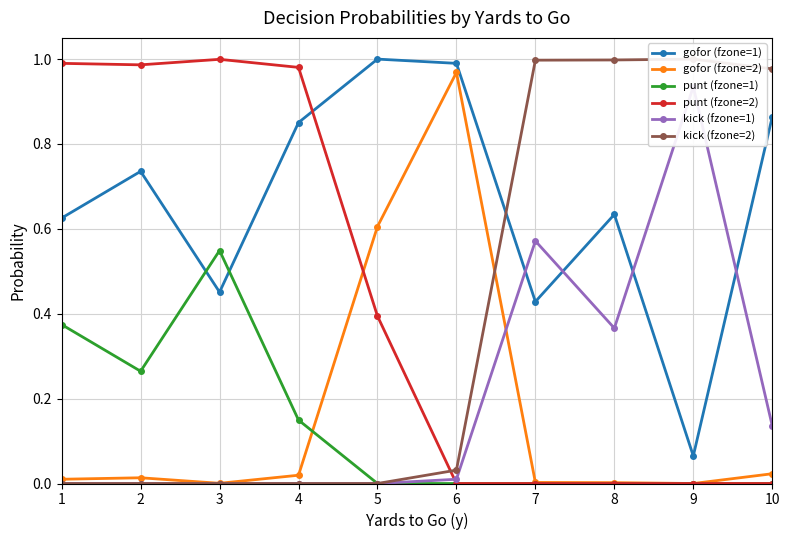

Reading left to right, what are all the values shown in this chart?

gofor (fzone=1): 1=0.6	2=0.7	3=0.5	4=0.9	5=1.0	6=1.0	7=0.4	8=0.6	9=0.1	10=0.9
gofor (fzone=2): 1=0.0	2=0.0	3=0.0	4=0.0	5=0.6	6=1.0	7=0.0	8=0.0	9=0.0	10=0.0
punt (fzone=1): 1=0.4	2=0.3	3=0.5	4=0.1	5=0.0	6=0.0	7=0.0	8=0.0	9=0.0	10=0.0
punt (fzone=2): 1=1.0	2=1.0	3=1.0	4=1.0	5=0.4	6=0.0	7=0.0	8=0.0	9=0.0	10=0.0
kick (fzone=1): 1=0.0	2=0.0	3=0.0	4=0.0	5=0.0	6=0.0	7=0.6	8=0.4	9=0.9	10=0.1
kick (fzone=2): 1=0.0	2=0.0	3=0.0	4=0.0	5=0.0	6=0.0	7=1.0	8=1.0	9=1.0	10=1.0